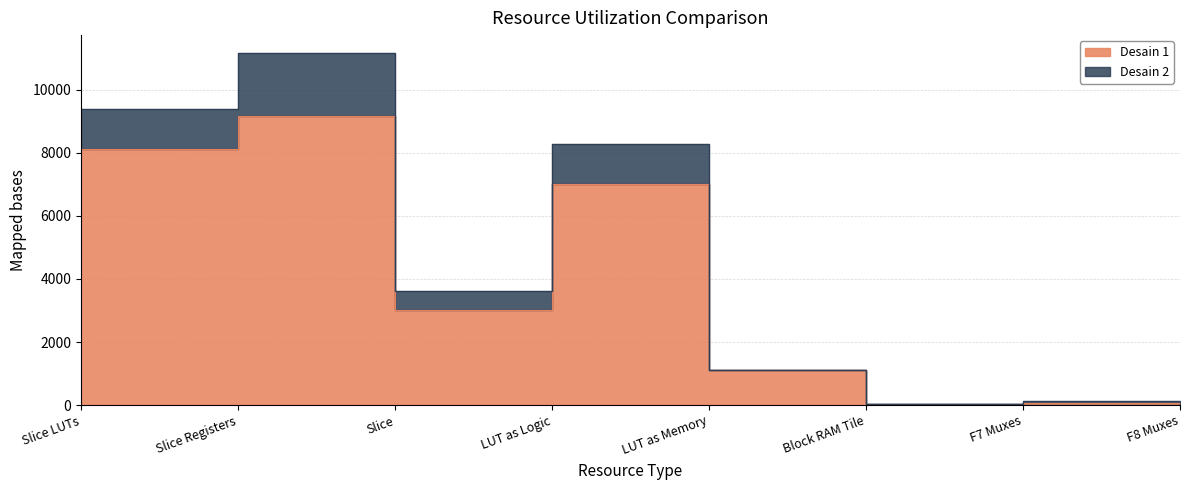

Rank the series by their average value, from highest to lowest.

Desain 2, Desain 1